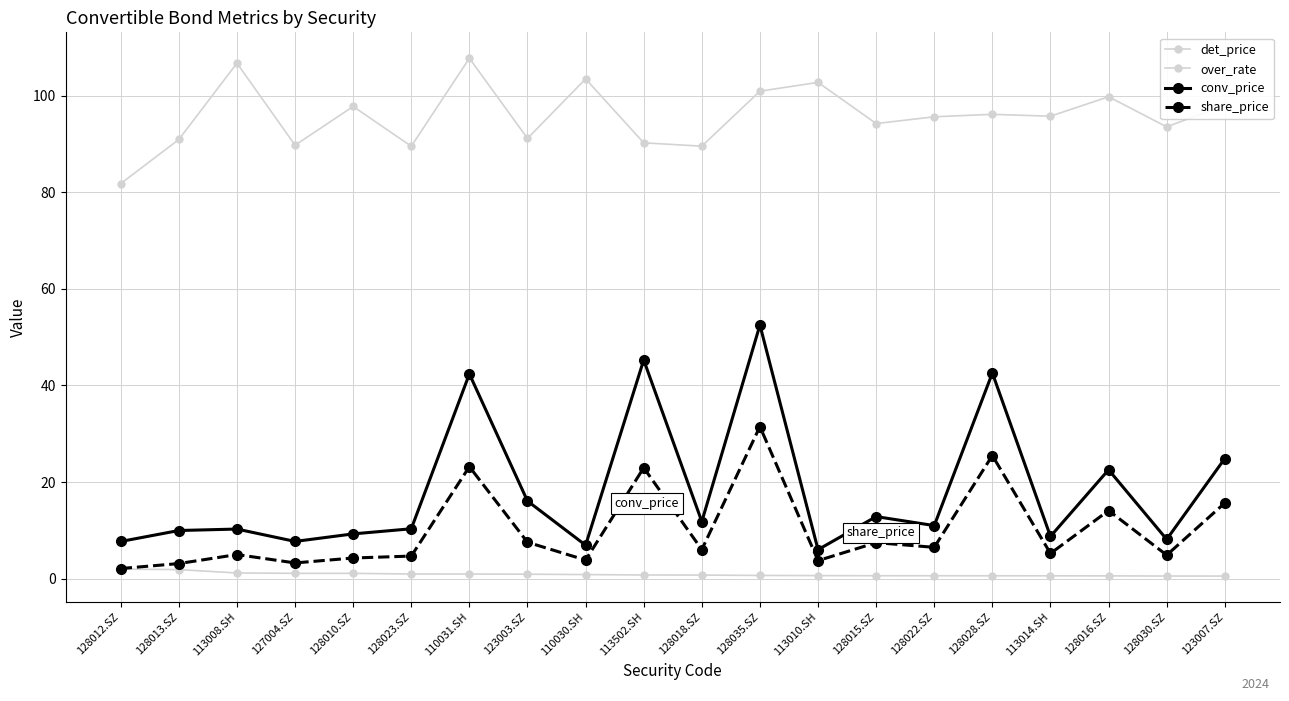

True or false: det_price and share_price cross at least once.

False